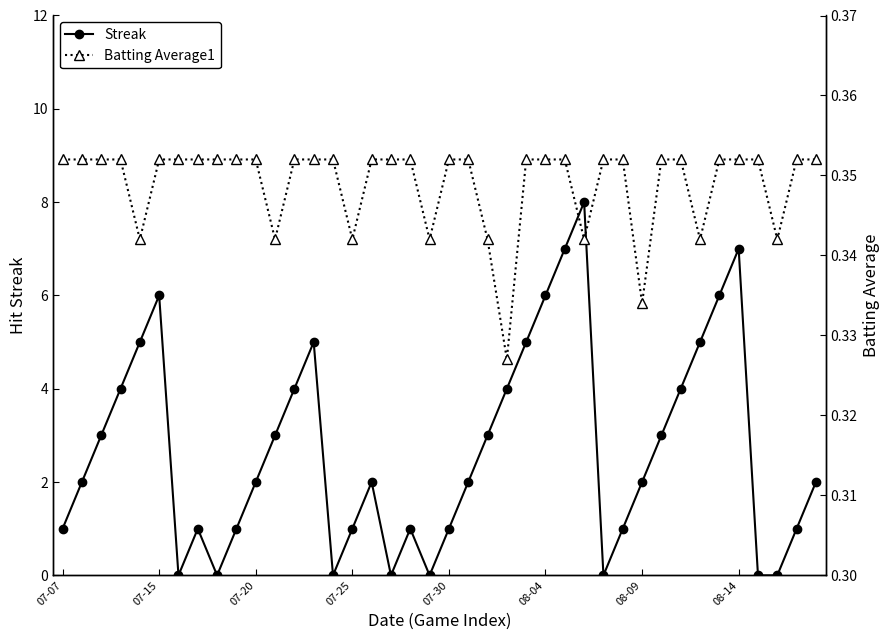

The value of Streak at 29 is 1.5. True or false?

False